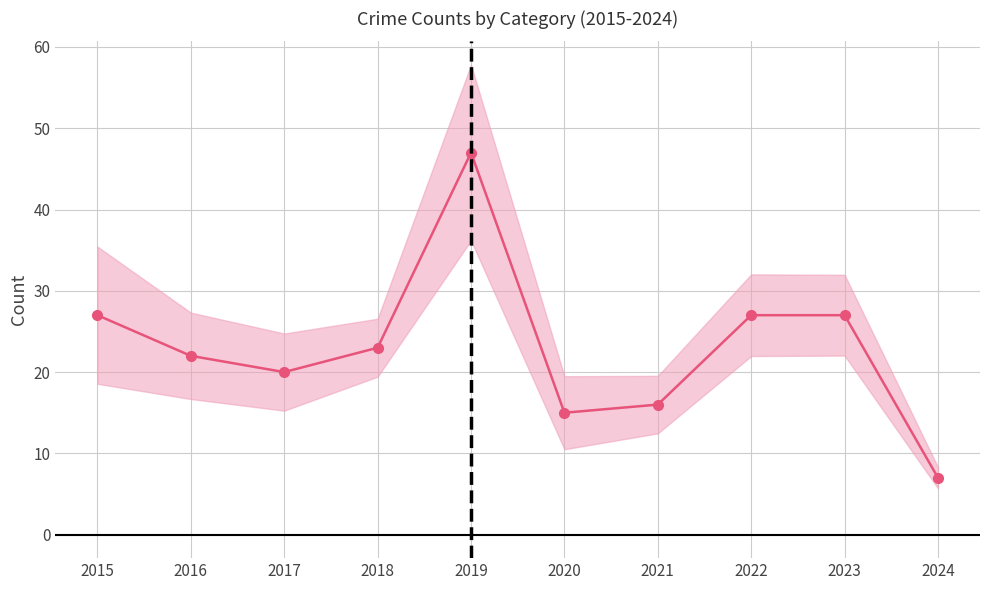

Approximately how many times larger is the value at 2021 compared to 2019?

0.3